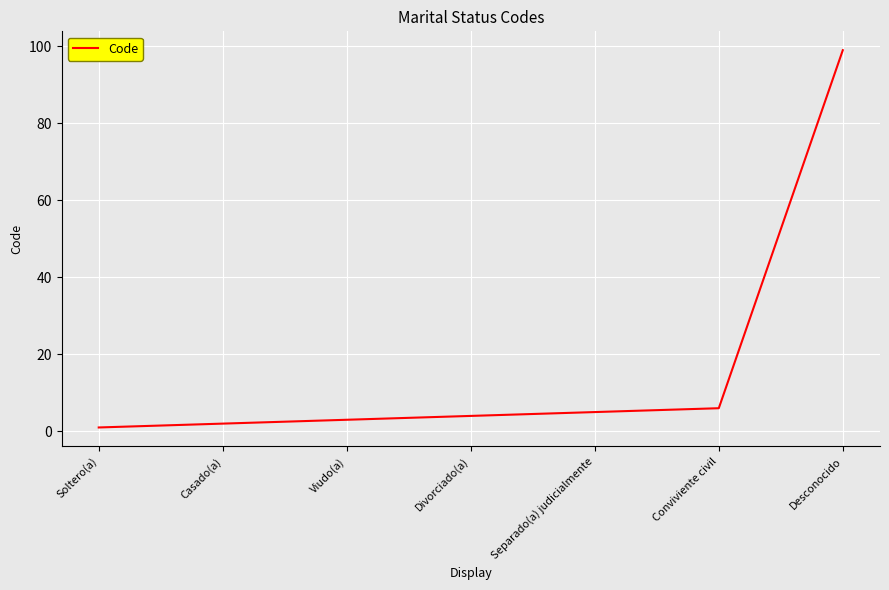

Which category has the highest value across all series?

Desconocido